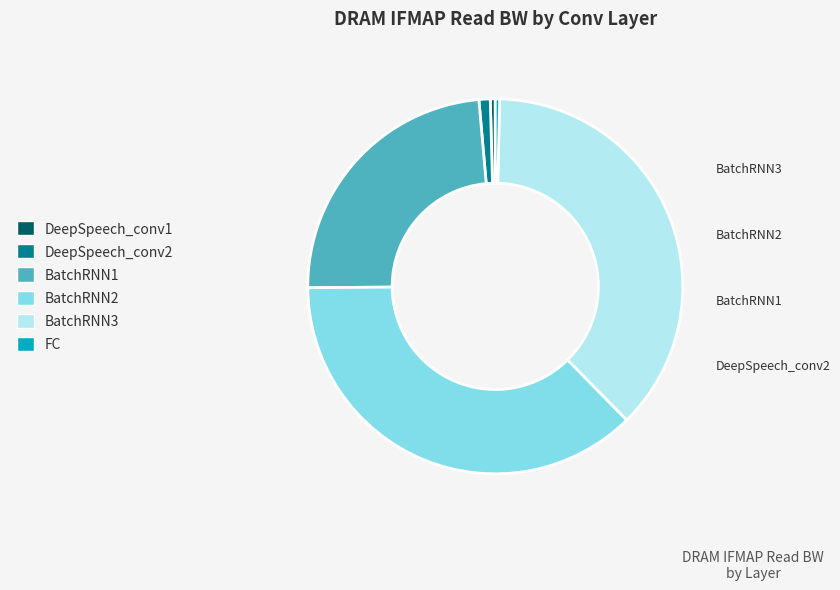

The DeepSpeech_conv2 slice represents 1% of the pie. True or false?

True